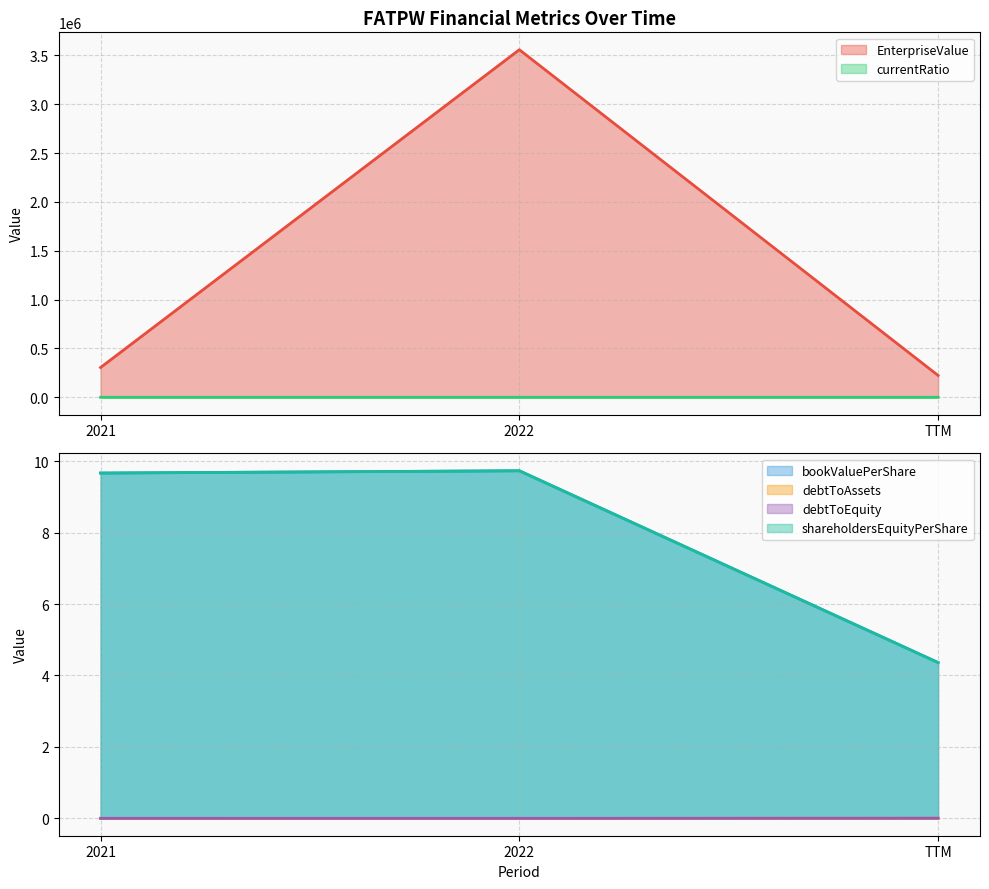

How many data points in bookValuePerShare are above 9?

2